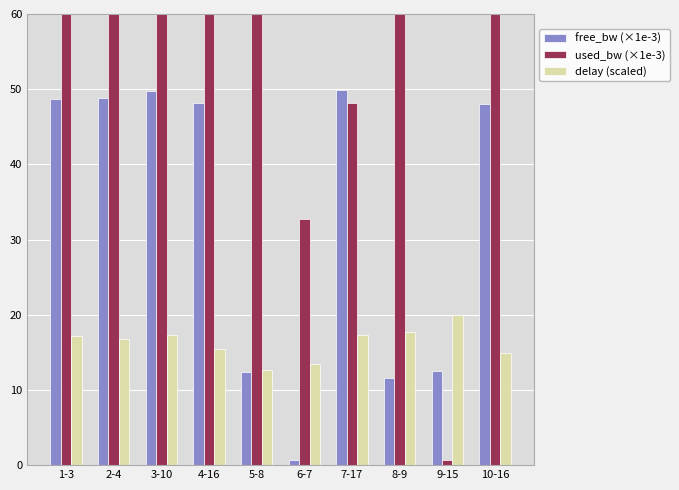

Which series changed the most between 5-8 and 8-9?

used_bw (×1e-3)